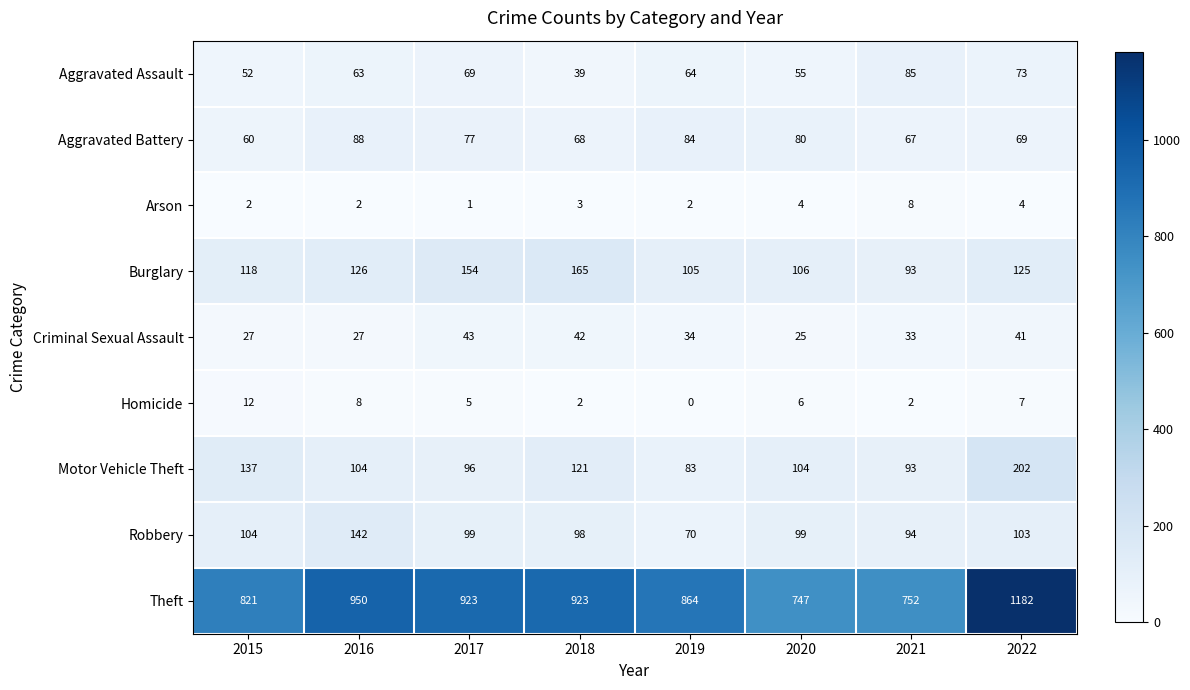

What is the difference between the Robbery values at 2022 and 2019?

33